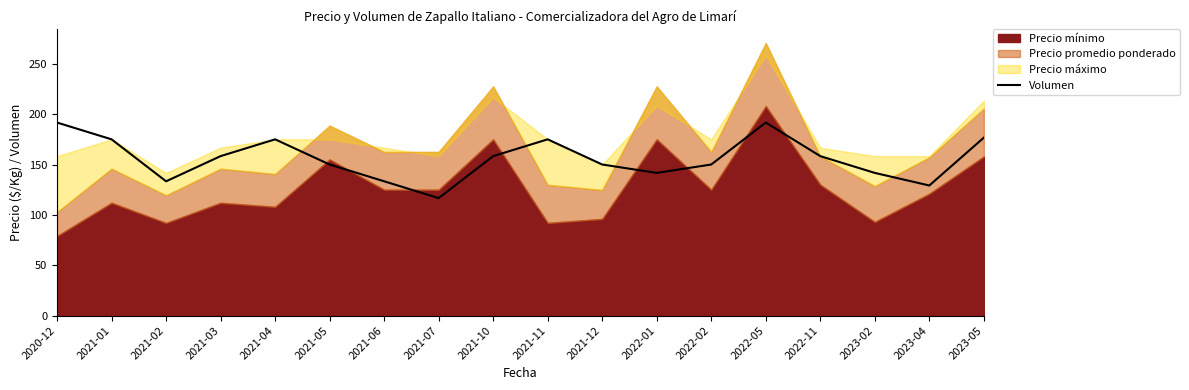

What is the minimum value for Volumen?

116.7